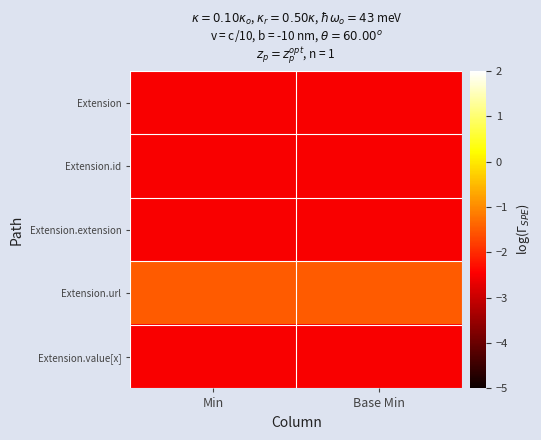

Which series has the largest total across all categories?

Extension.url